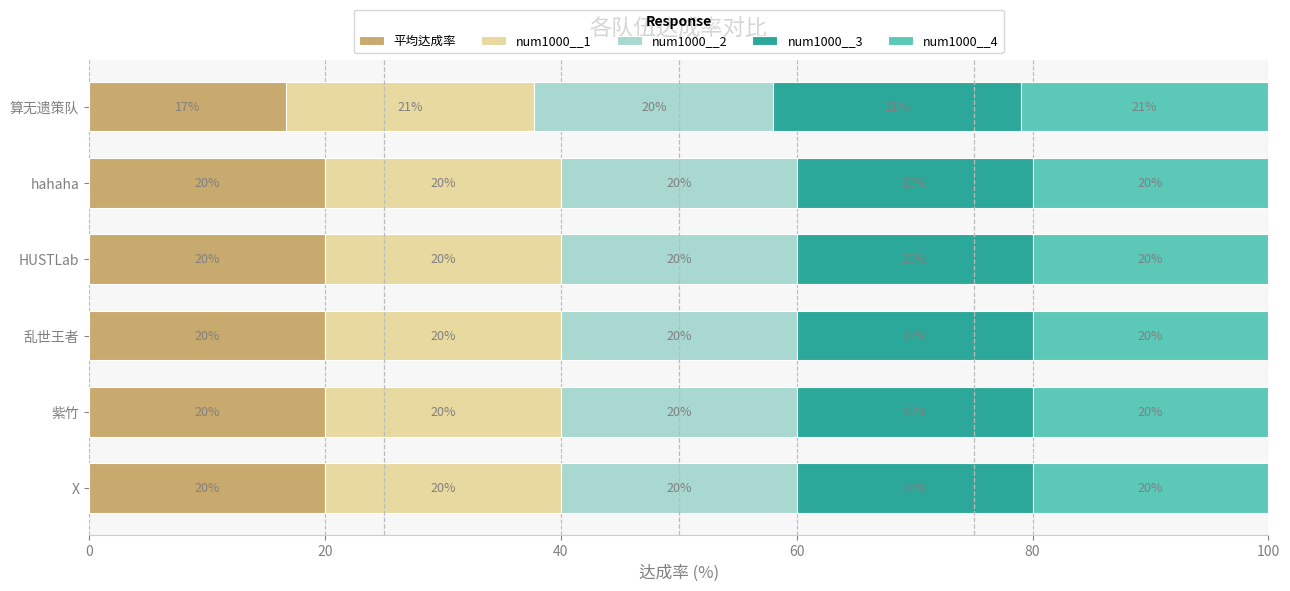

What is the sum of the 平均达成率 values at X and 乱世王者?

40.0